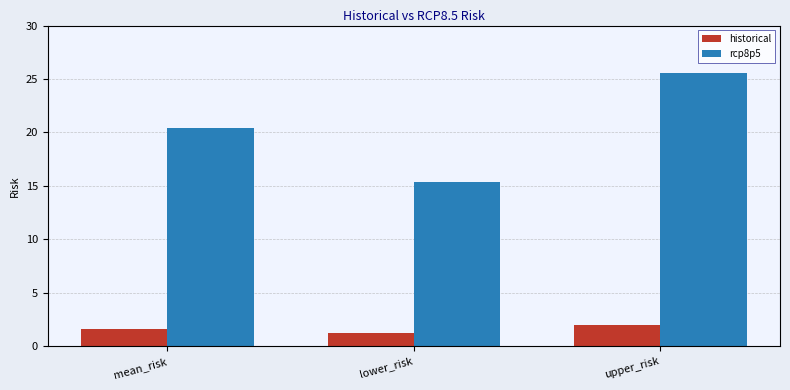

The value of rcp8p5 at lower_risk is 15.3. True or false?

True